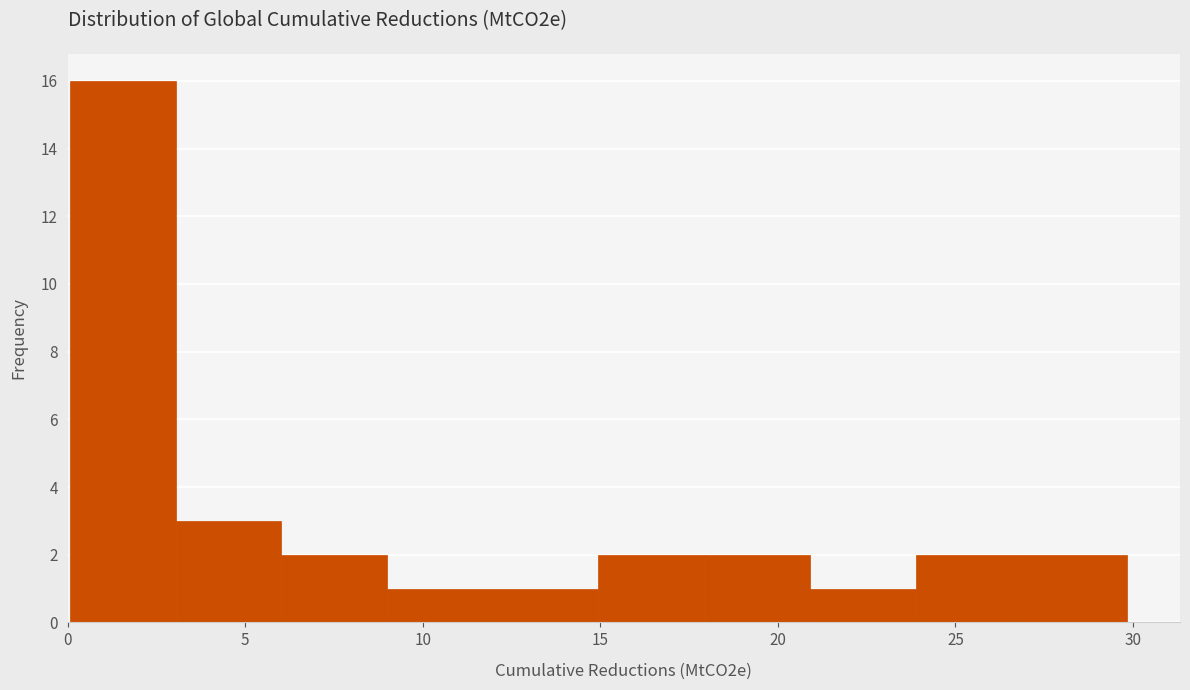

Reading left to right, transcribe this chart: for each bar, give the range it covers on the x-axis and its height. Neither the bar edges nor the heights are printed on the chart, so give them approximately, as read against the axes.

0 to 3: 16
3 to 6: 3
6 to 9: 2
9 to 12: 1
12 to 15: 1
15 to 18: 2
18 to 21: 2
21 to 24: 1
24 to 27: 2
27 to 30: 2